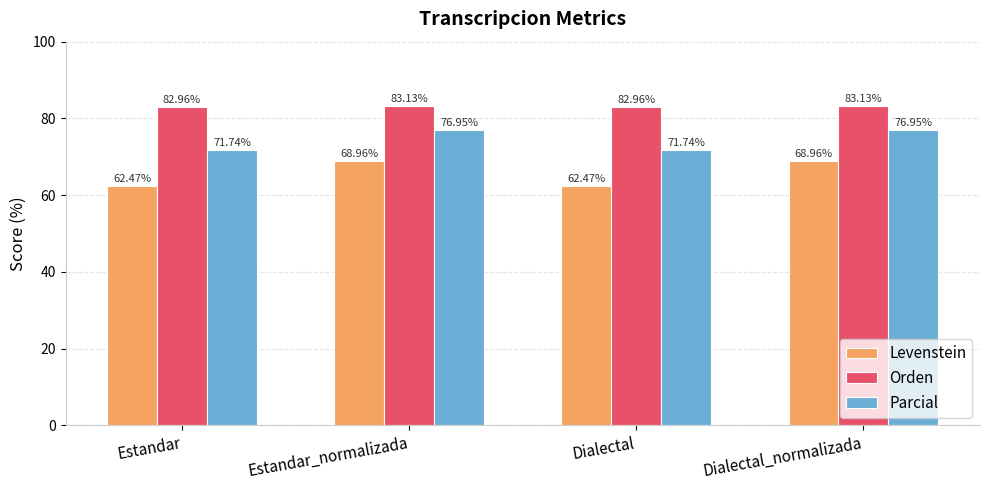

What is the sum of the Orden values at Dialectal_normalizada and Estandar_normalizada?

166.3